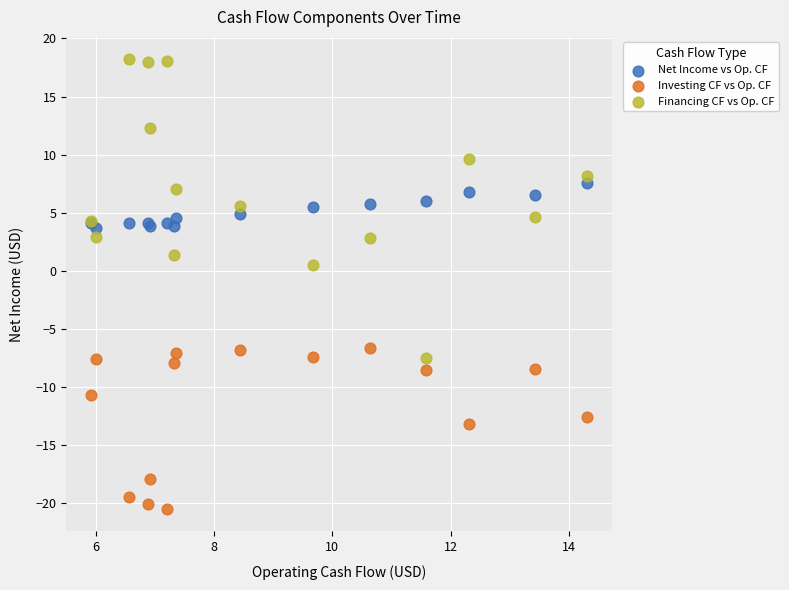

Which series has the widest spread of Y values?

Financing CF vs Op. CF